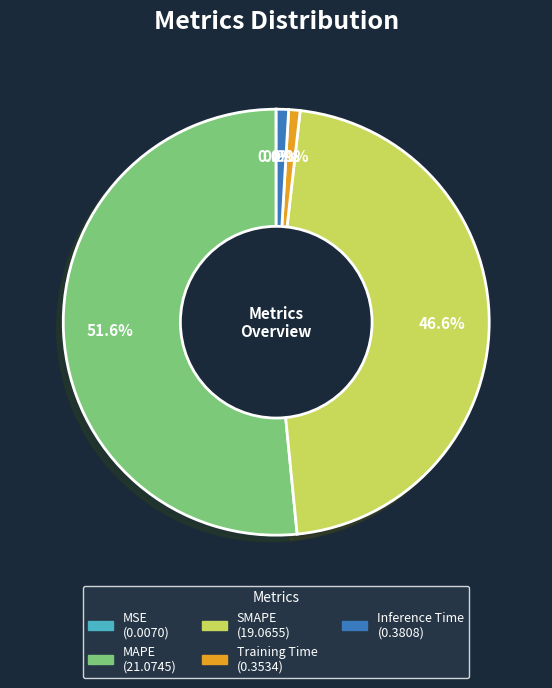

To the nearest percent, what is the average slice percentage?

20%